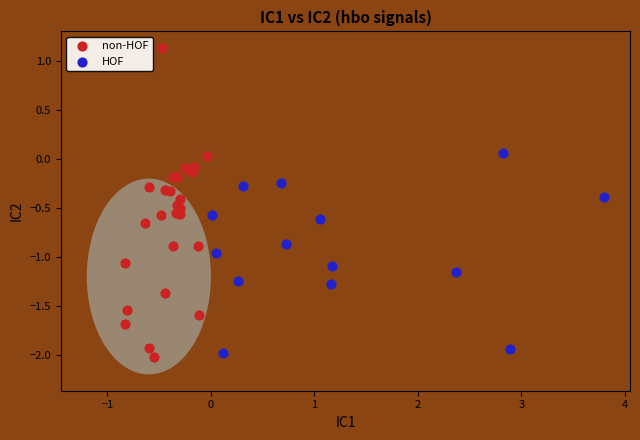

Which series has the widest spread of Y values?

non-HOF